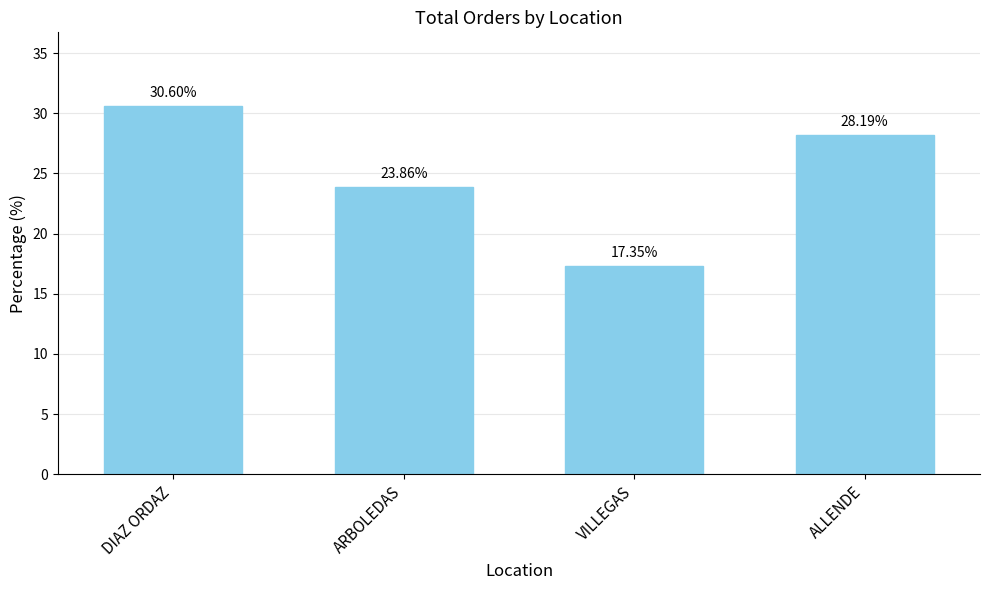

Are the bars horizontal?

No